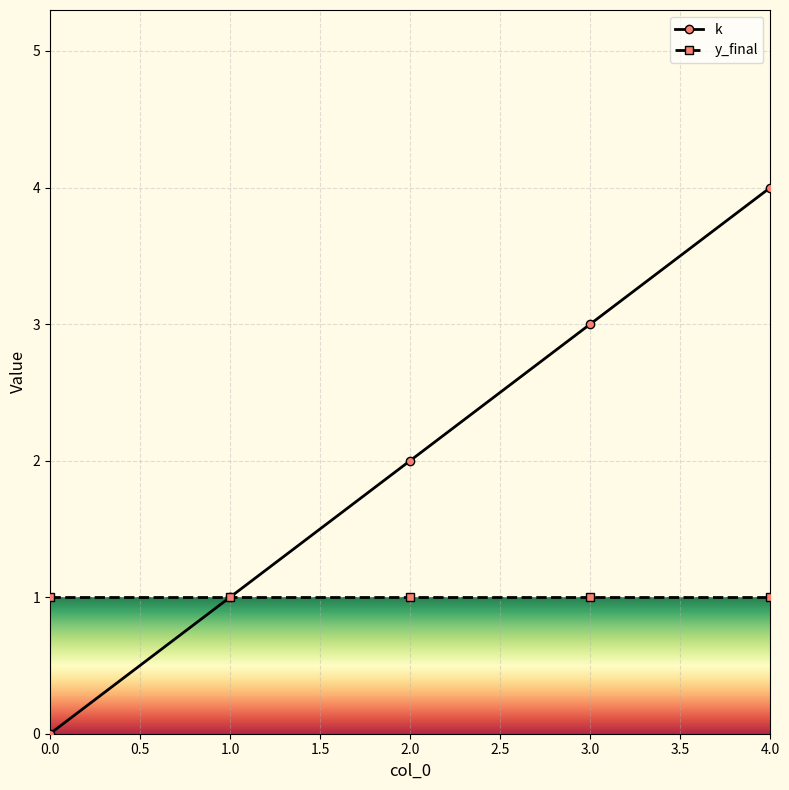

Which category has the highest value across all series?

4.0